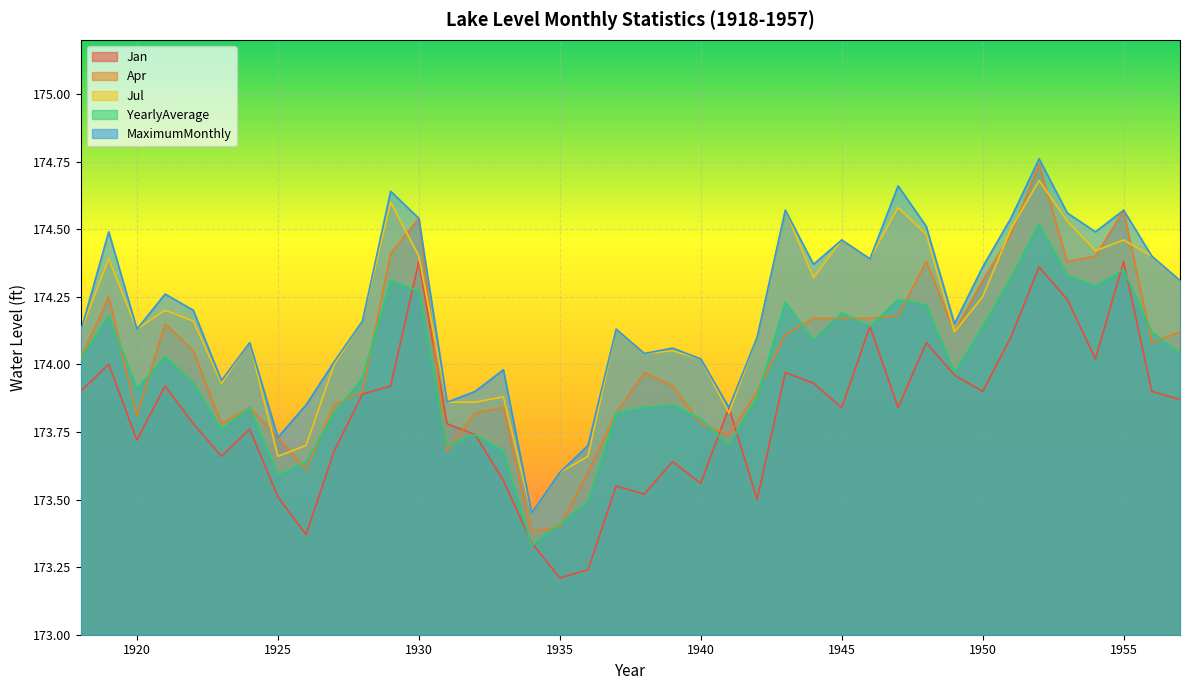

Reading right to left, transcribe all the data shown in this chart.

Jan: 173.9	173.9	174.4	174.0	174.2	174.4	174.1	173.9	174.0	174.1	173.8	174.1	173.8	173.9	174.0	173.5	173.8	173.6	173.6	173.5	173.6	173.2	173.2	173.3	173.6	173.7	173.8	174.4	173.9	173.9	173.7	173.4	173.5	173.8	173.7	173.8	173.9	173.7	174.0	173.9
Apr: 174.1	174.1	174.6	174.4	174.4	174.7	174.5	174.3	174.1	174.4	174.2	174.2	174.2	174.2	174.1	173.9	173.7	173.8	173.9	174.0	173.8	173.6	173.4	173.4	173.8	173.8	173.7	174.5	174.4	173.9	173.8	173.6	173.7	173.8	173.8	174.1	174.2	173.8	174.2	174.0
Jul: 174.3	174.4	174.5	174.4	174.5	174.7	174.5	174.2	174.1	174.5	174.6	174.4	174.5	174.3	174.6	174.1	173.8	174.0	174.1	174.0	174.1	173.7	173.6	173.4	173.9	173.9	173.9	174.4	174.6	174.2	174.0	173.7	173.7	174.1	173.9	174.2	174.2	174.1	174.4	174.1
YearlyAverage: 174.0	174.1	174.3	174.3	174.3	174.5	174.3	174.1	174.0	174.2	174.2	174.1	174.2	174.1	174.2	173.9	173.7	173.8	173.8	173.8	173.8	173.5	173.4	173.3	173.7	173.7	173.7	174.3	174.3	173.9	173.8	173.6	173.6	173.8	173.8	173.9	174.0	173.9	174.2	174.0
MaximumMonthly: 174.3	174.4	174.6	174.5	174.6	174.8	174.5	174.4	174.2	174.5	174.7	174.4	174.5	174.4	174.6	174.1	173.8	174.0	174.1	174.0	174.1	173.7	173.6	173.4	174.0	173.9	173.9	174.5	174.6	174.2	174.0	173.8	173.7	174.1	173.9	174.2	174.3	174.1	174.5	174.1